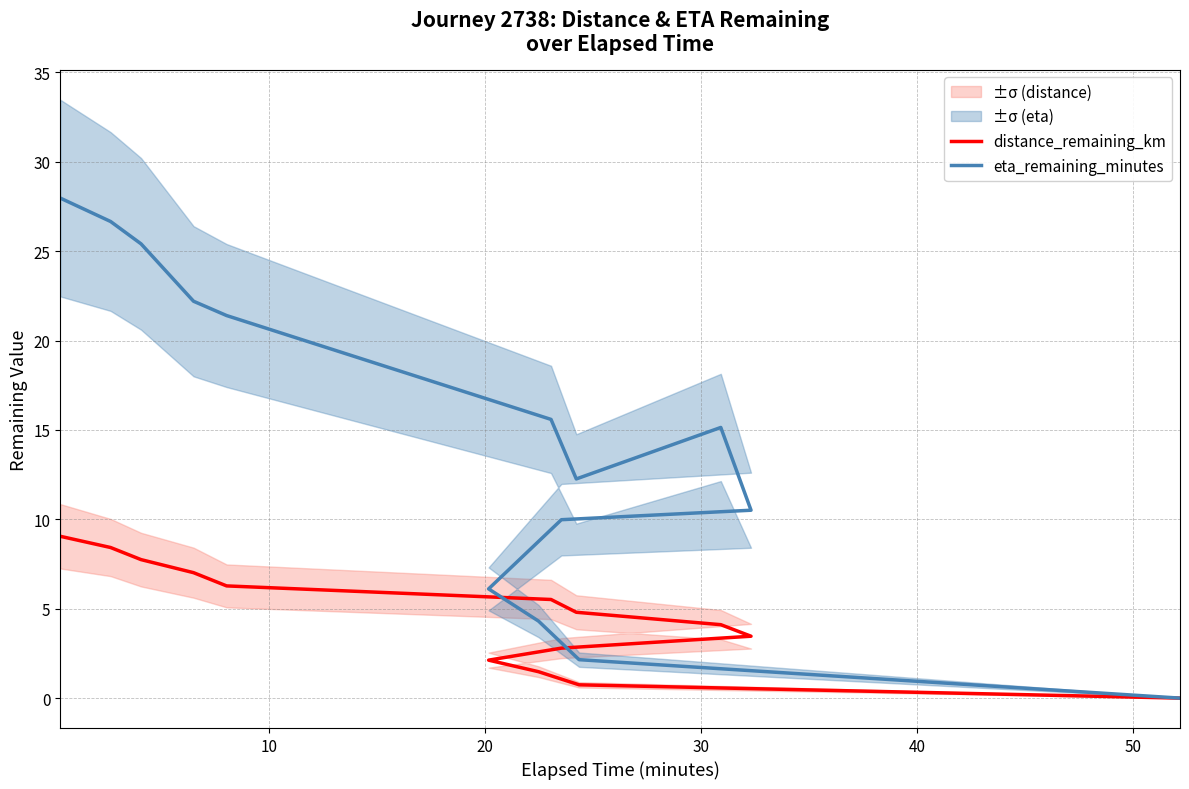

Does the chart display data point markers on the line(s)?

No